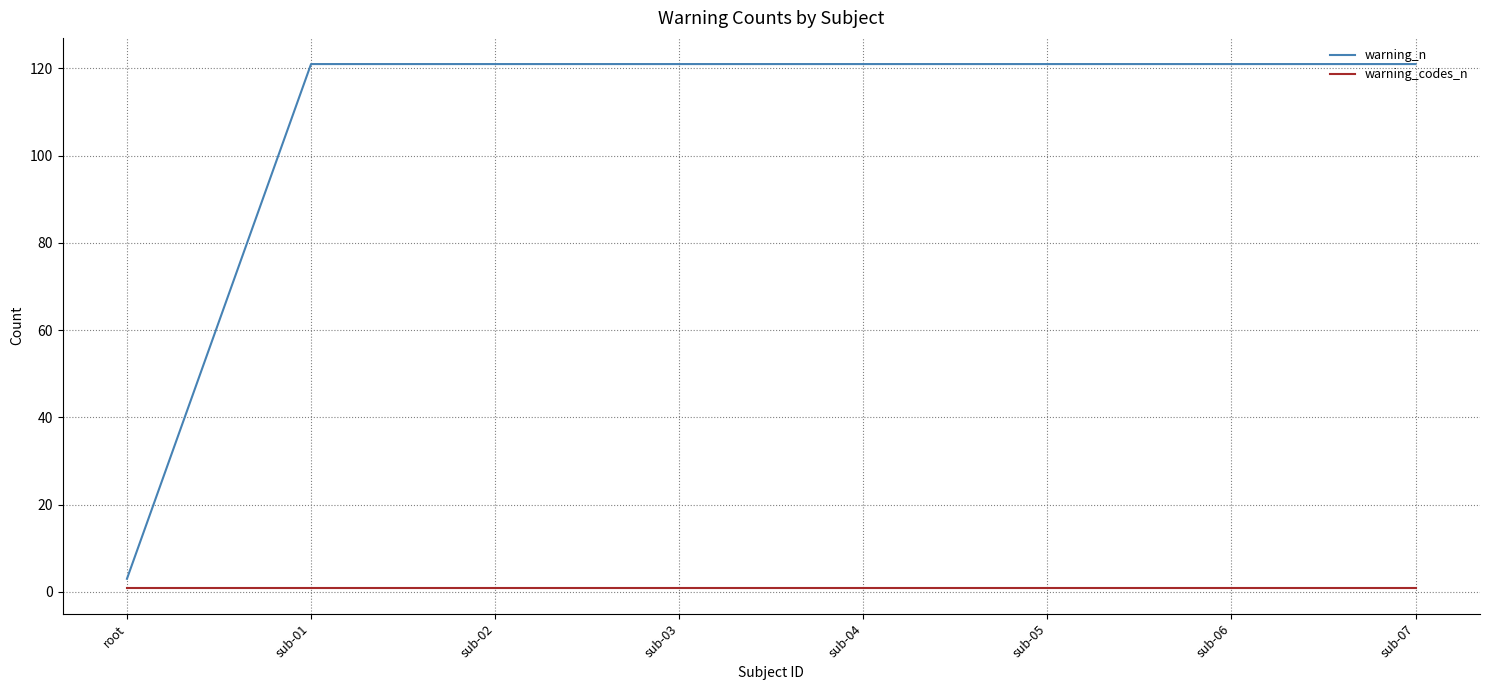

Rank the series by their average value, from highest to lowest.

warning_n, warning_codes_n